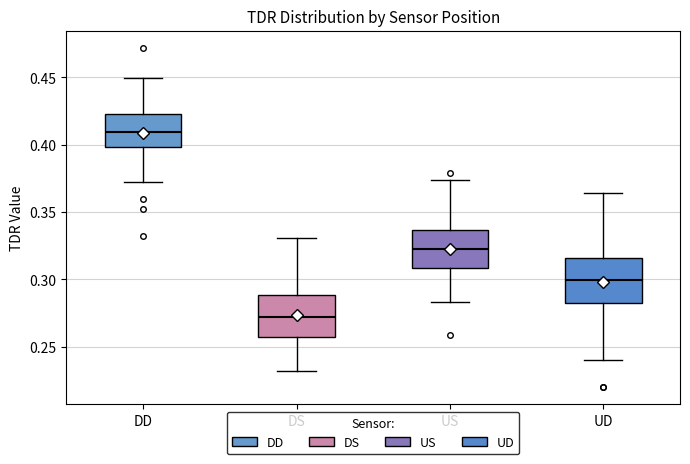

Where does the lower whisker of the box for DS end on the y-axis? The values are not printed on the chart, so give them approximately, as read against the axis.

0.230